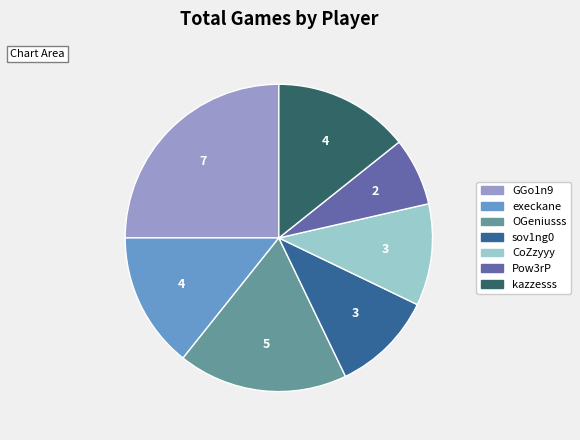

Is there any slice that represents more than half of the pie?

No